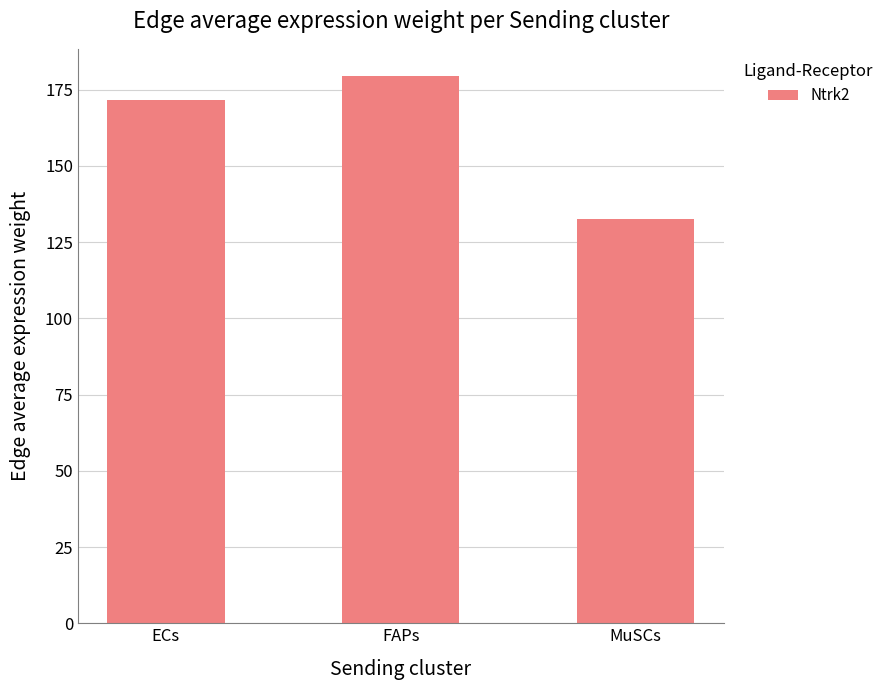

What is the maximum value shown in the chart?

179.4